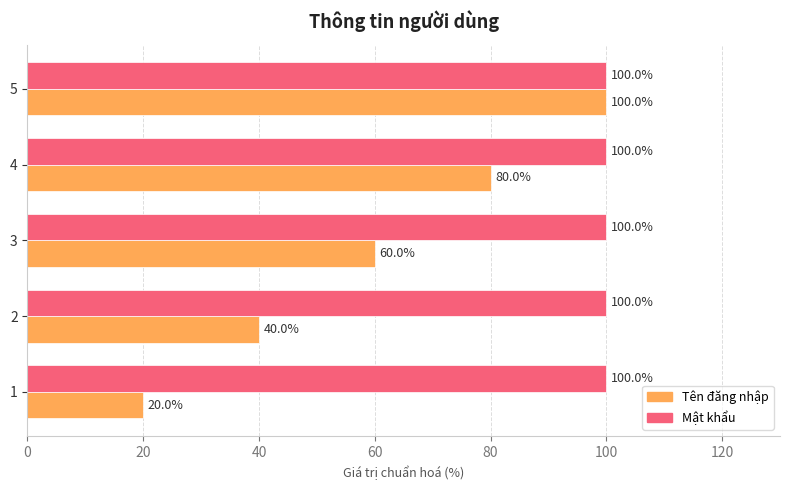

At which category is the sum across all series the highest?

5